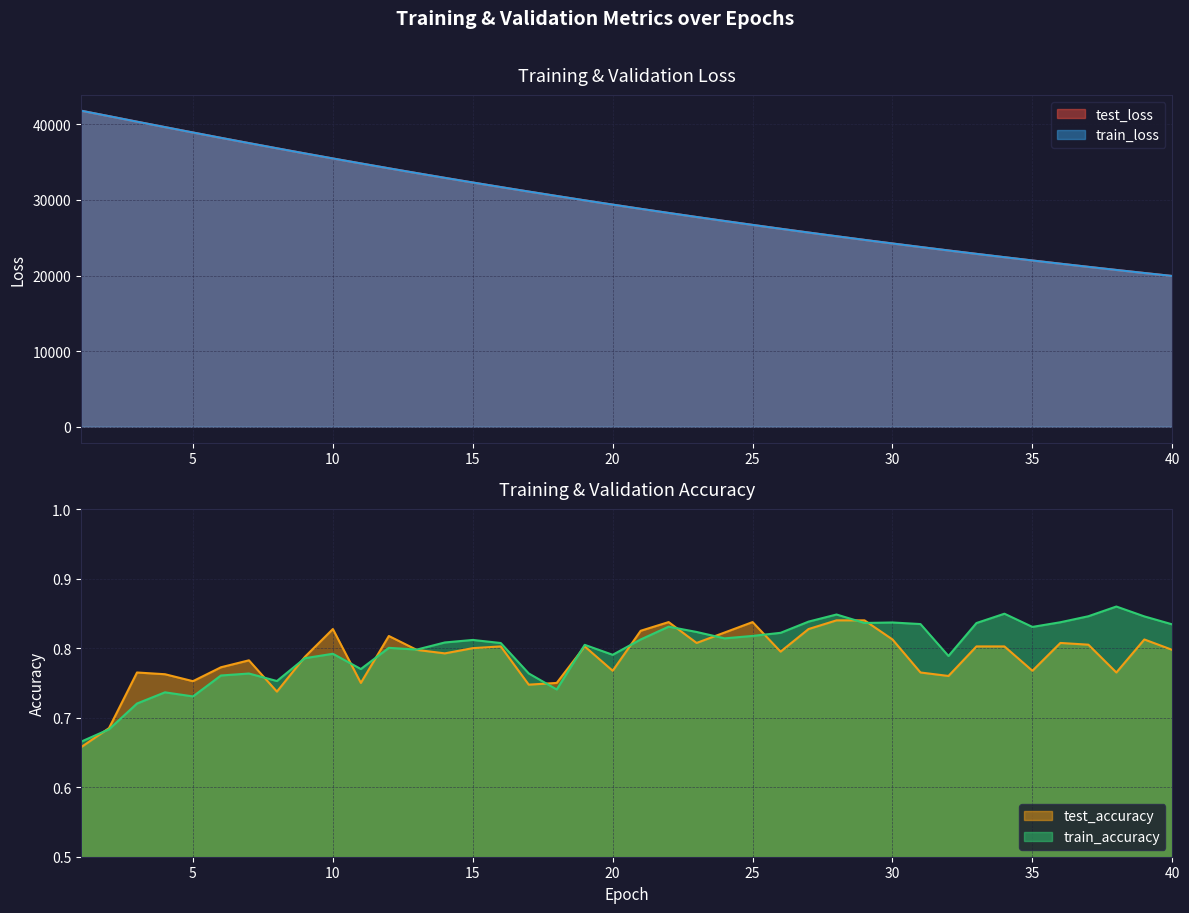

At 22, list the series in order from smallest to largest.

train_accuracy, test_accuracy, train_loss, test_loss